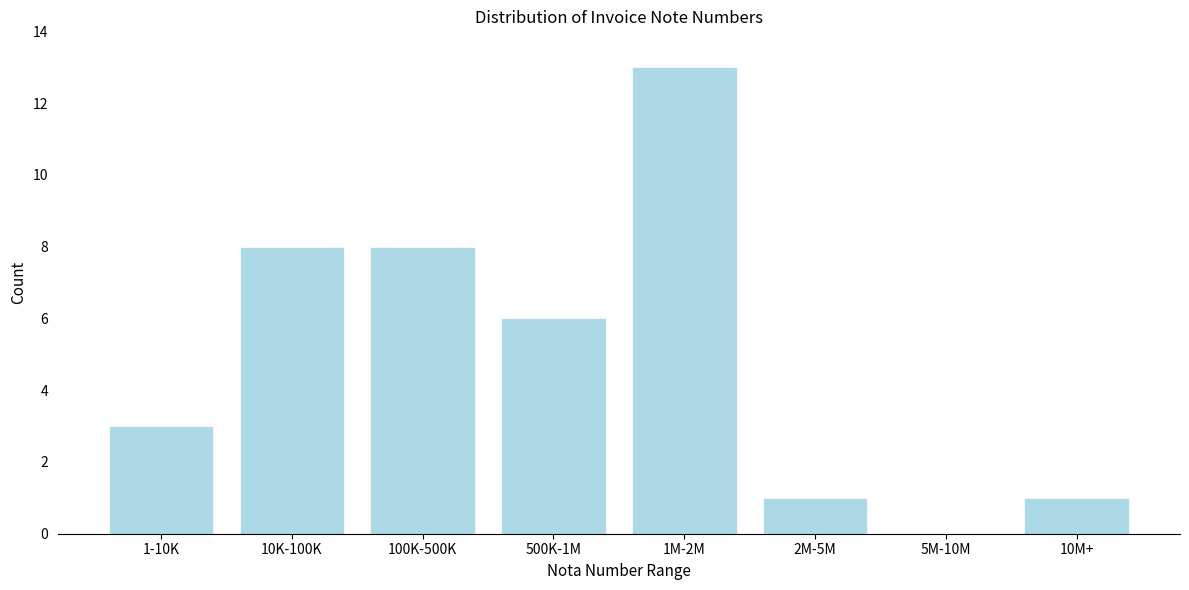

Reading left to right, list all the values displayed in this chart.

1-10K=3	10K-100K=8	100K-500K=8	500K-1M=6	1M-2M=13	2M-5M=1	5M-10M=0	10M+=1